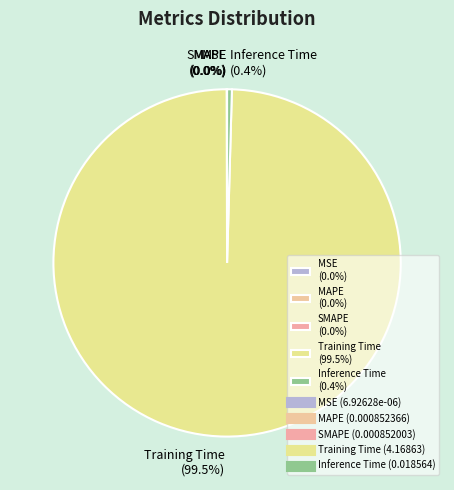

Which category accounts for the majority?

Training Time